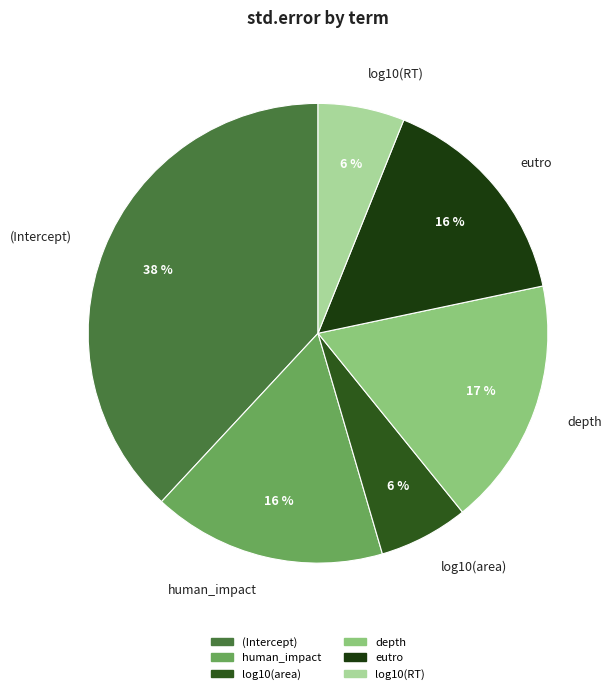

To the nearest percent, what is the difference between the largest and smallest slice percentages?

32%